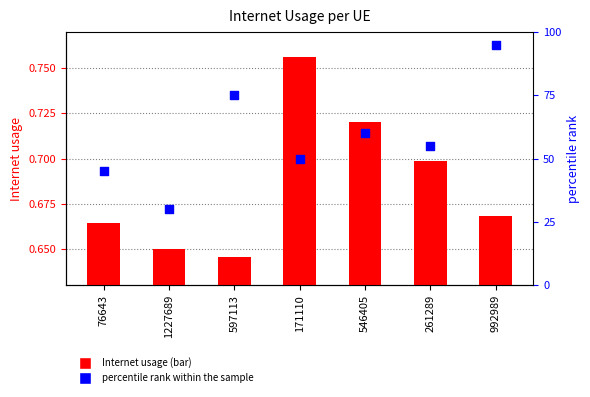

Which series has the largest total across all categories?

percentile rank within the sample